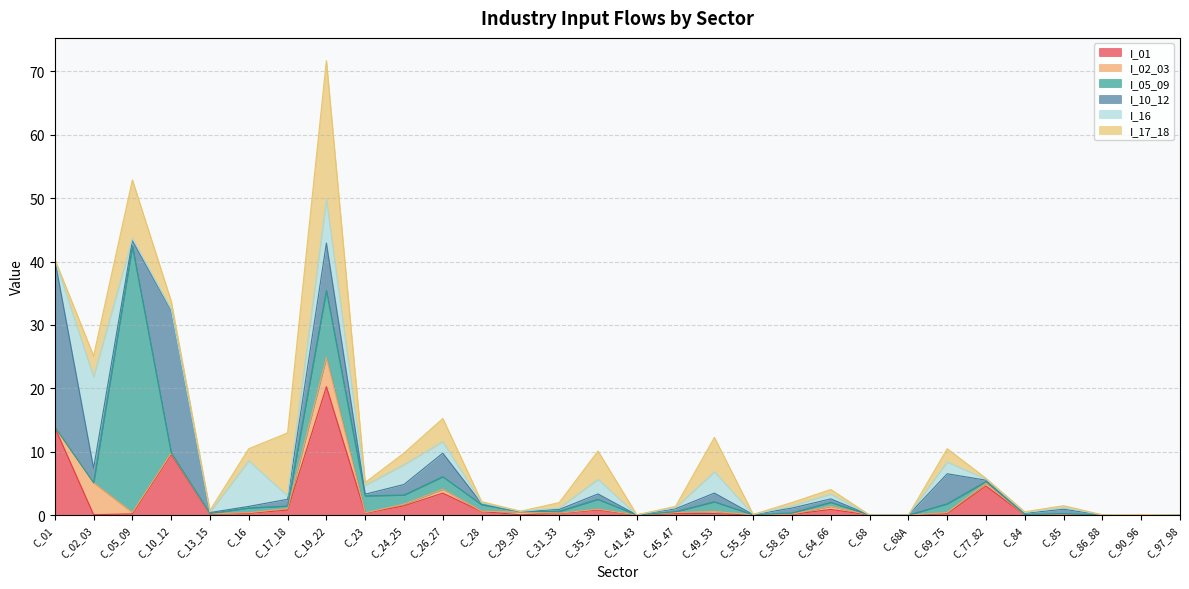

What is the average value of the I_10_12 series?

2.6